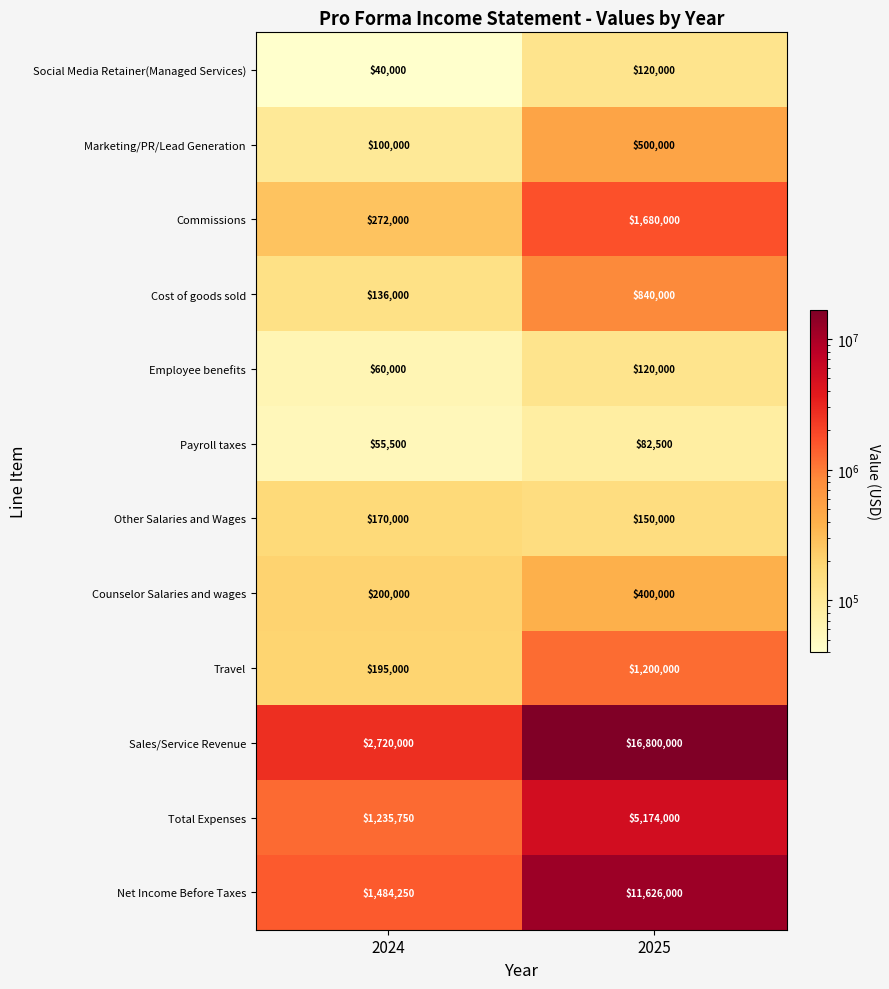

Reading right to left, transcribe all the data shown in this chart.

Social Media Retainer(Managed Services): 120000	40000
Marketing/PR/Lead Generation: 500000	100000
Commissions: 1680000	272000
Cost of goods sold: 840000	136000
Employee benefits: 120000	60000
Payroll taxes: 82500	55500
Other Salaries and Wages: 150000	170000
Counselor Salaries and wages: 400000	200000
Travel: 1200000	195000
Sales/Service Revenue: 16800000	2720000
Total Expenses: 5174000	1235750
Net Income Before Taxes: 11626000	1484250